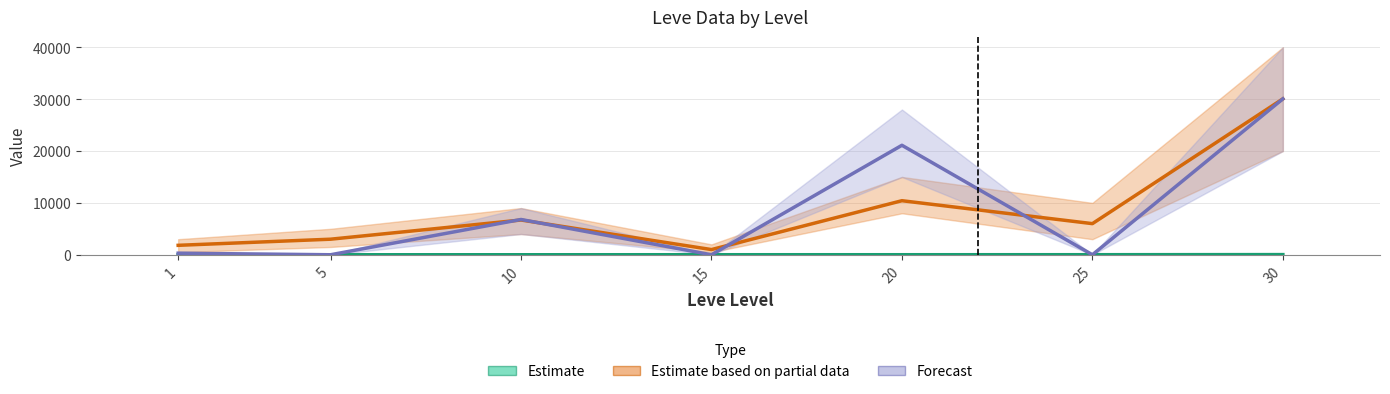

List the labels in order of Forecast value, smallest first.

5, 15, 25, 1, 10, 20, 30